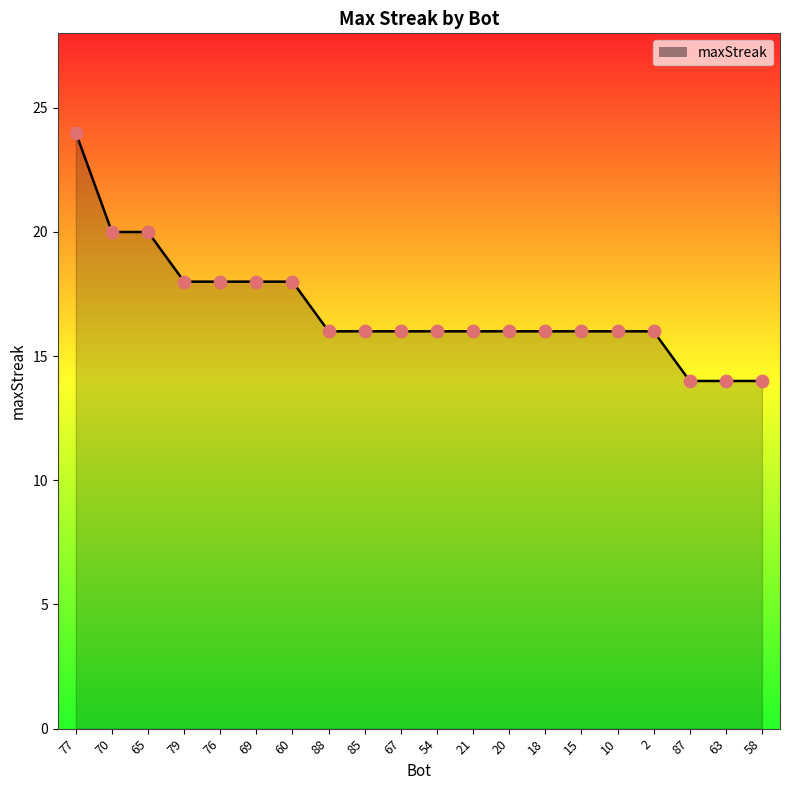

Which has a higher value, 79 or 2?

79